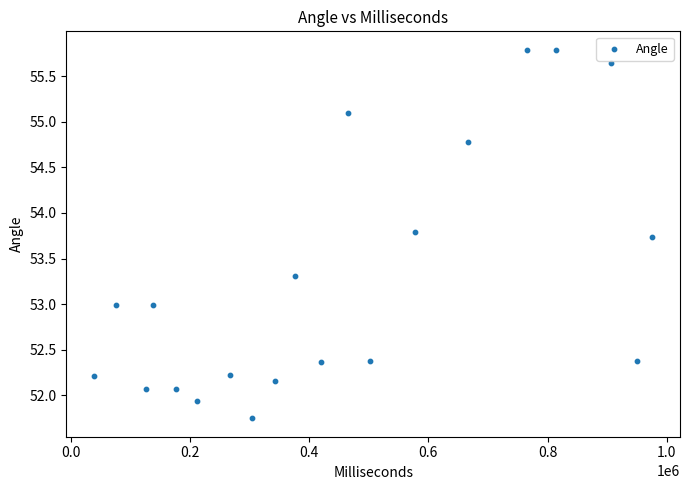

What is the range of X values (max minus min)?

936077.0